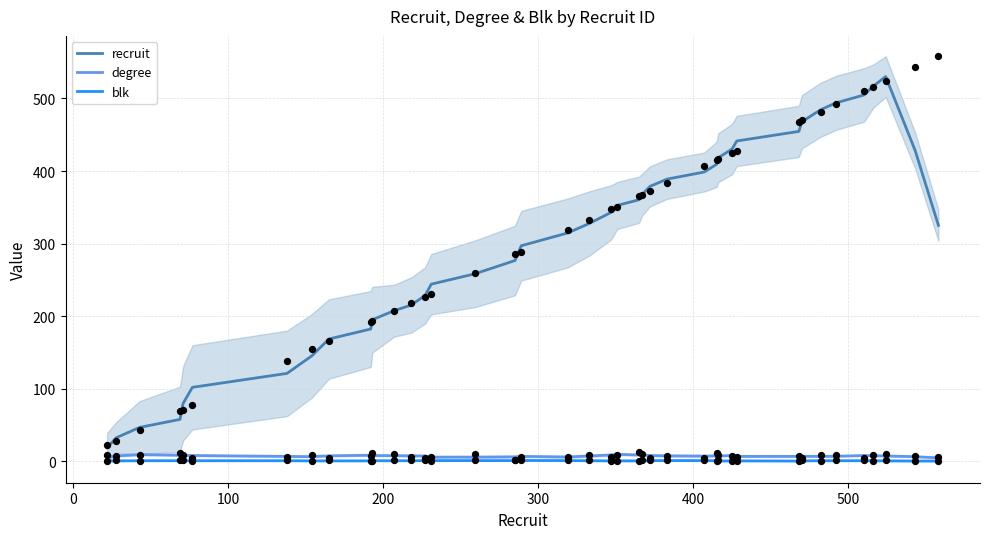

What is the highest value of the recruit series?

530.2